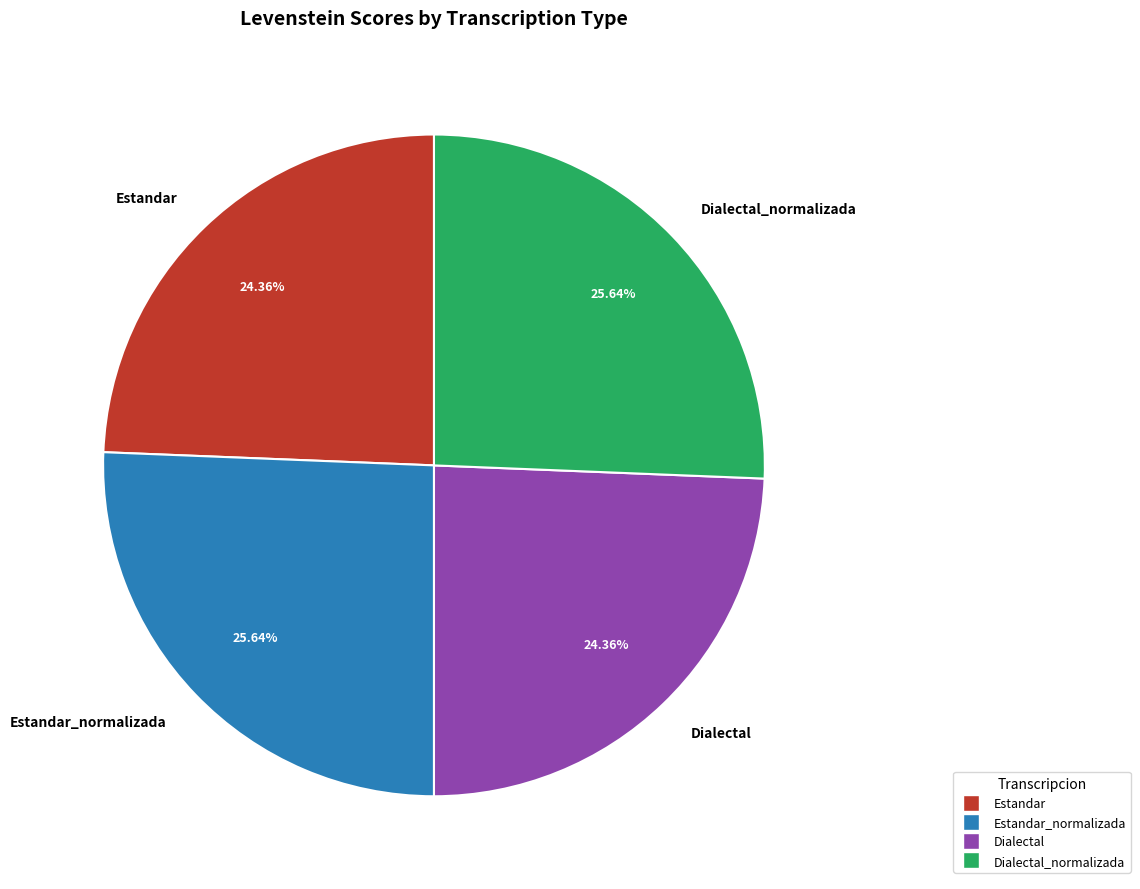

Which has a higher value, Estandar or Estandar_normalizada?

Estandar_normalizada